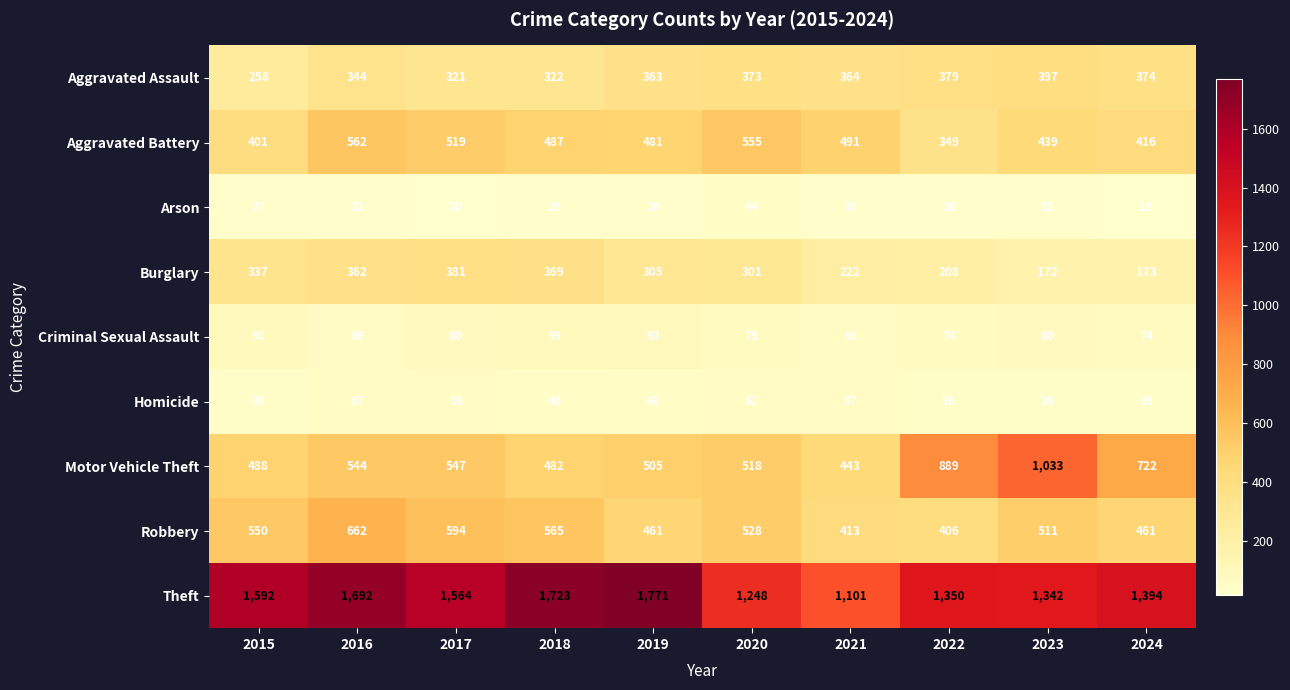

What is the average value of the Aggravated Assault series?

350